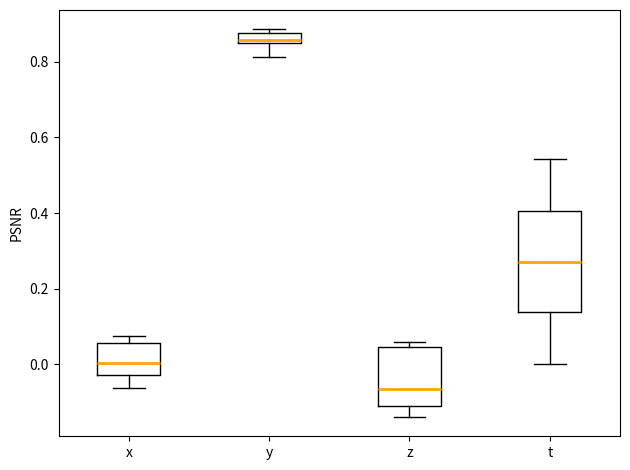

Where does the lower whisker of the box for t end on the y-axis? The values are not printed on the chart, so give them approximately, as read against the axis.

0.00